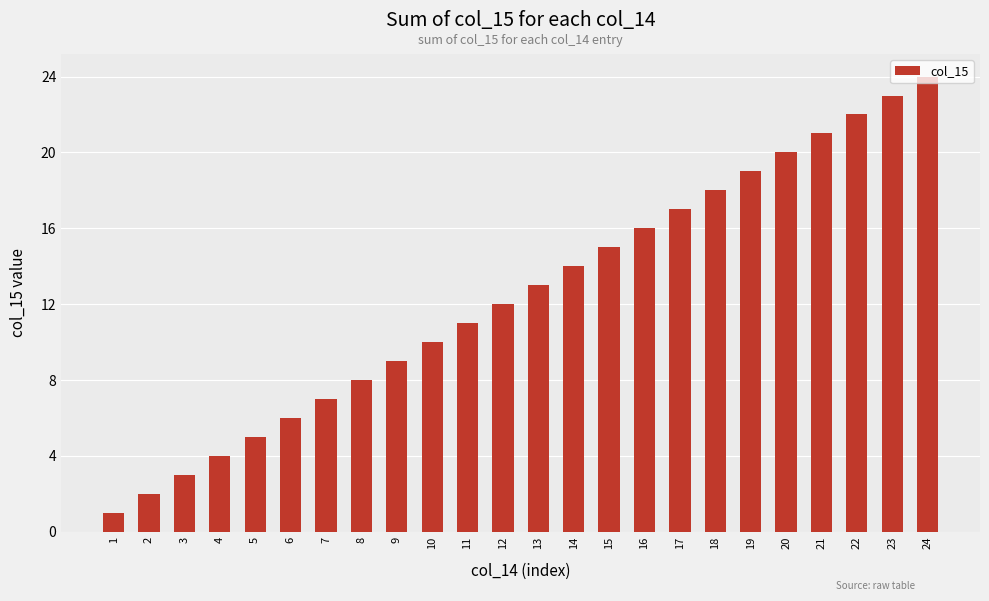

Reading left to right, list all the values displayed in this chart.

1=1	2=2	3=3	4=4	5=5	6=6	7=7	8=8	9=9	10=10	11=11	12=12	13=13	14=14	15=15	16=16	17=17	18=18	19=19	20=20	21=21	22=22	23=23	24=24